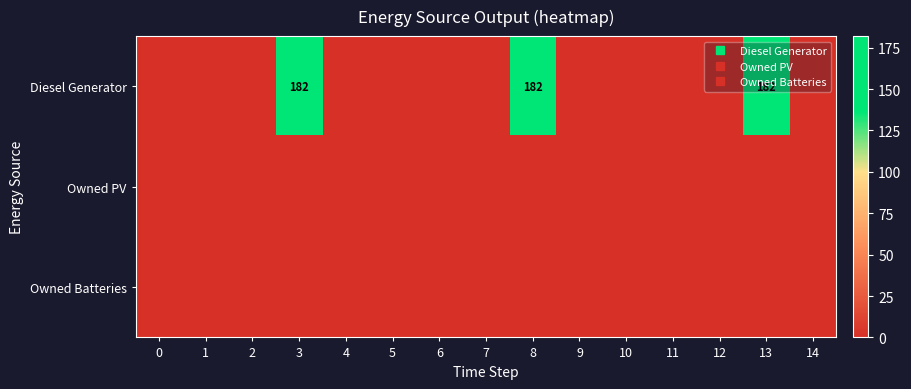

Between 13 and 8, which is larger?

13